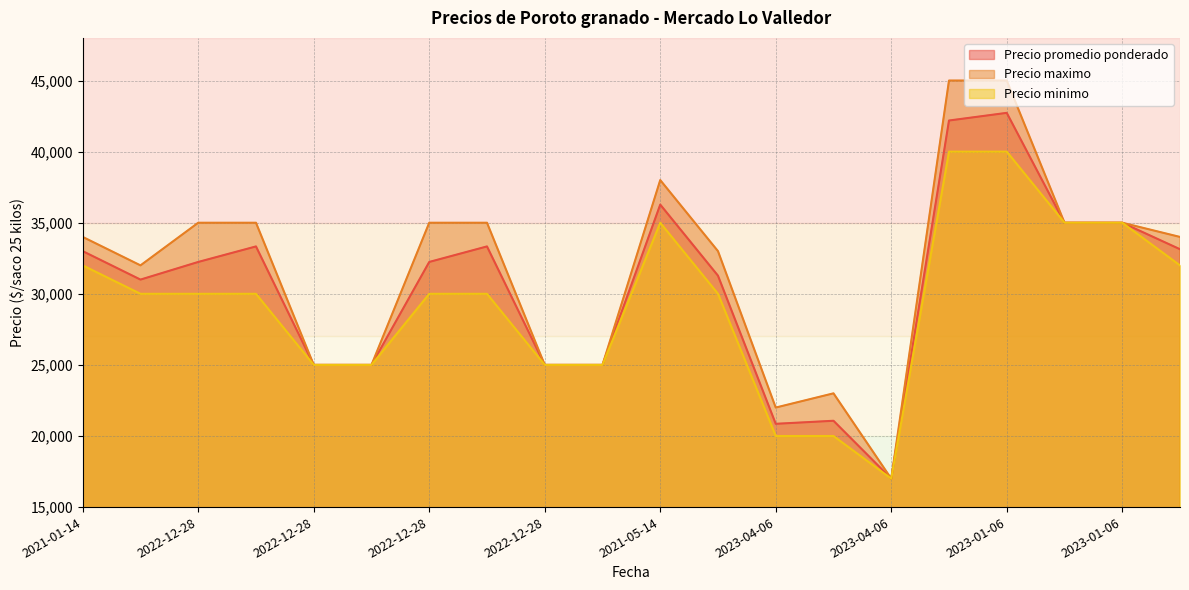

At how many categories does at least one series exceed 37974?

3